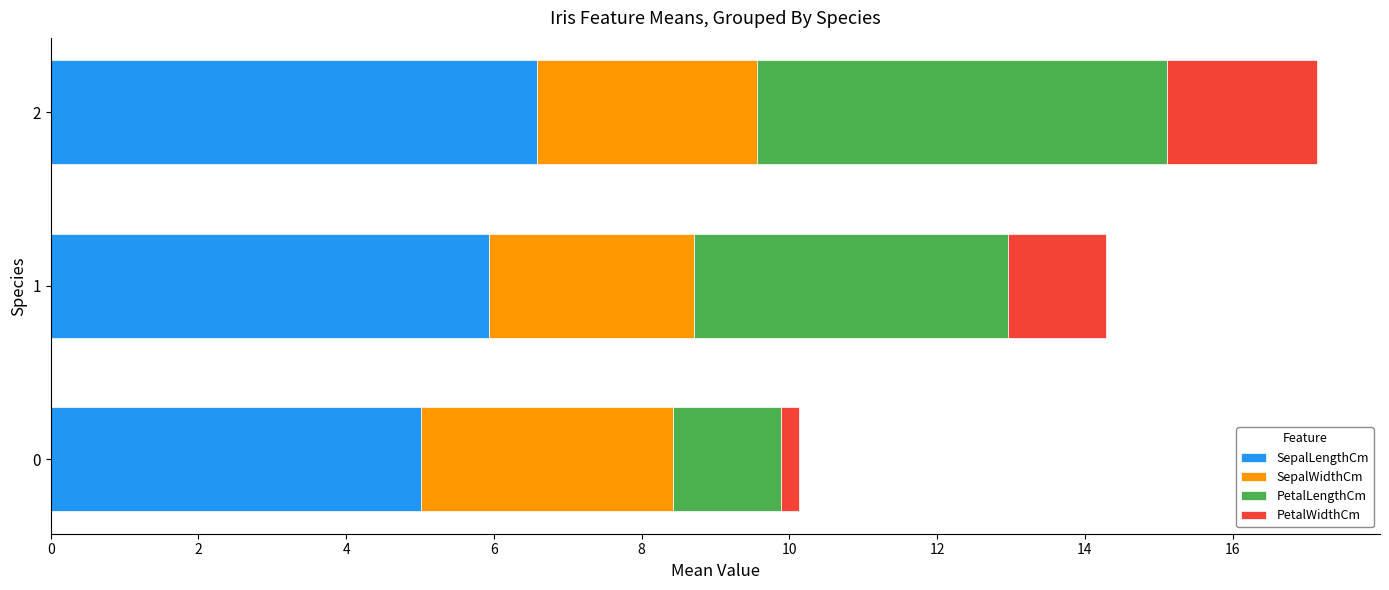

What is the minimum value for SepalLengthCm?

5.0